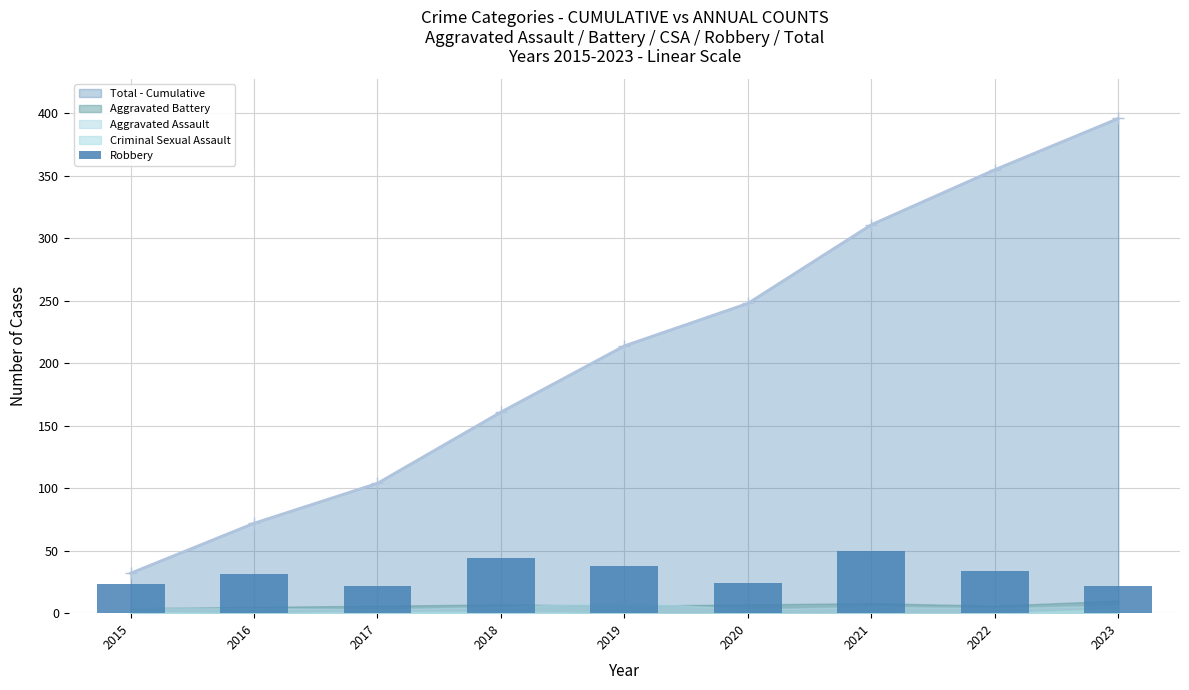

What value does the data have at 2022, to the nearest 10?

30